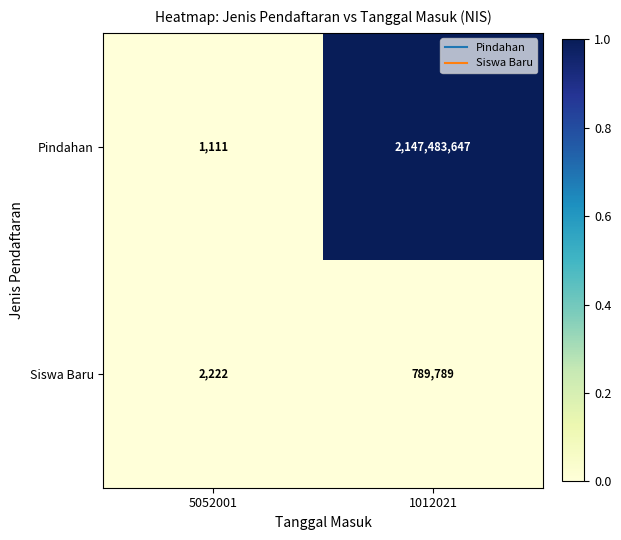

Which series has the largest range (max minus min)?

Pindahan